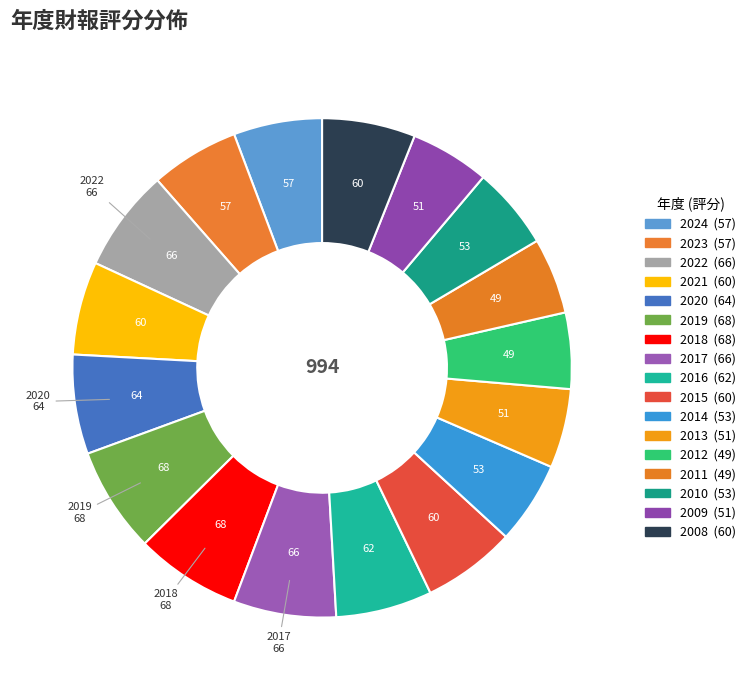

Is there a majority slice in this chart?

No